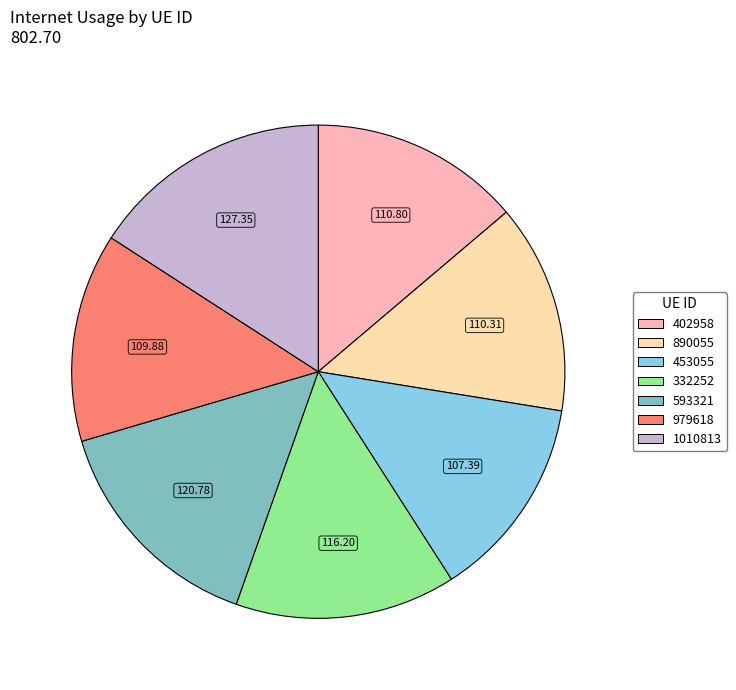

Is it true that 402958 is 14% of the pie?

True